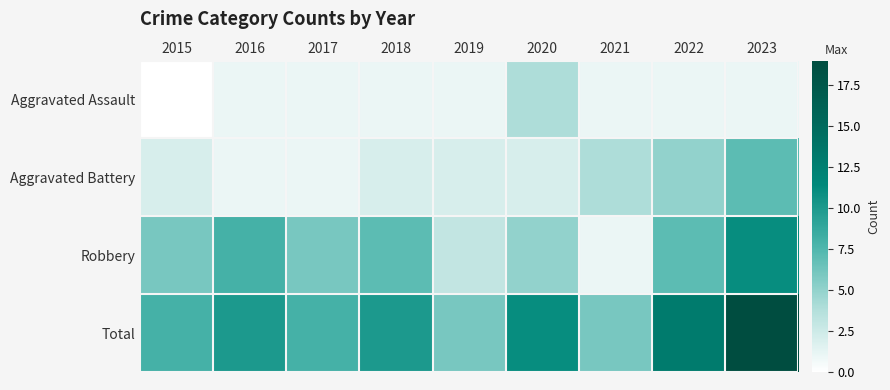

At 2022, list the series in order from smallest to largest.

Aggravated Assault, Aggravated Battery, Robbery, Total